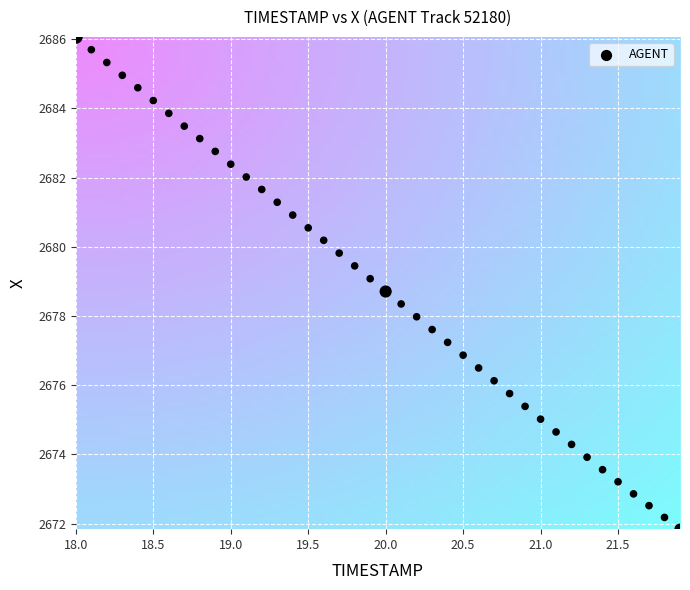

What is the range of Y values (max minus min)?

14.2